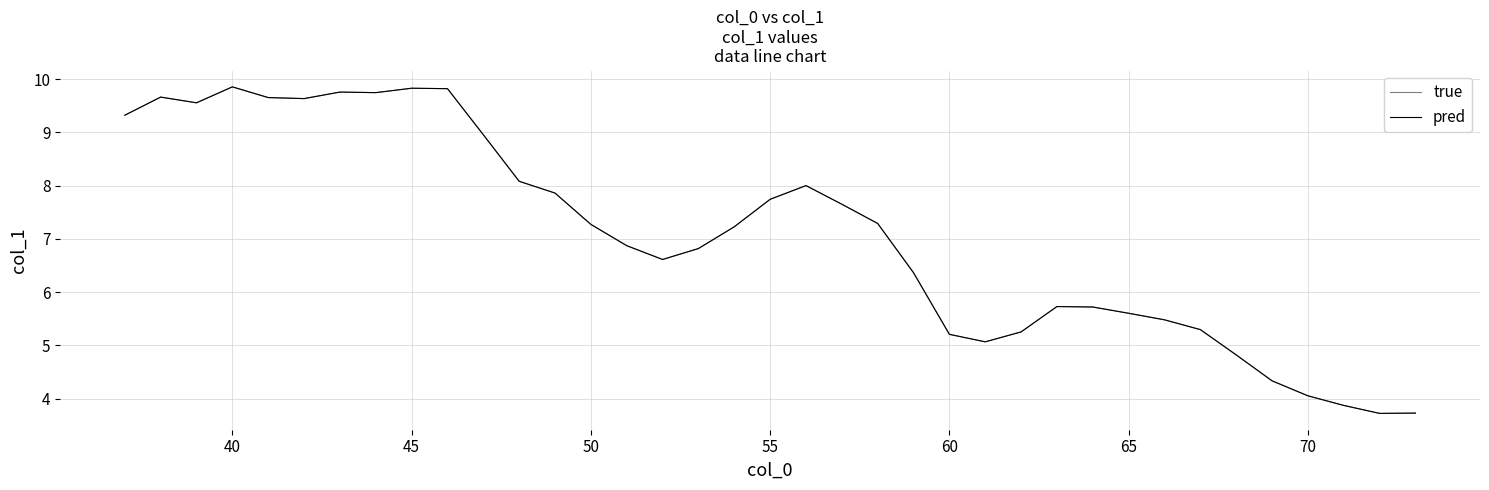

What is the minimum value for pred?

3.7